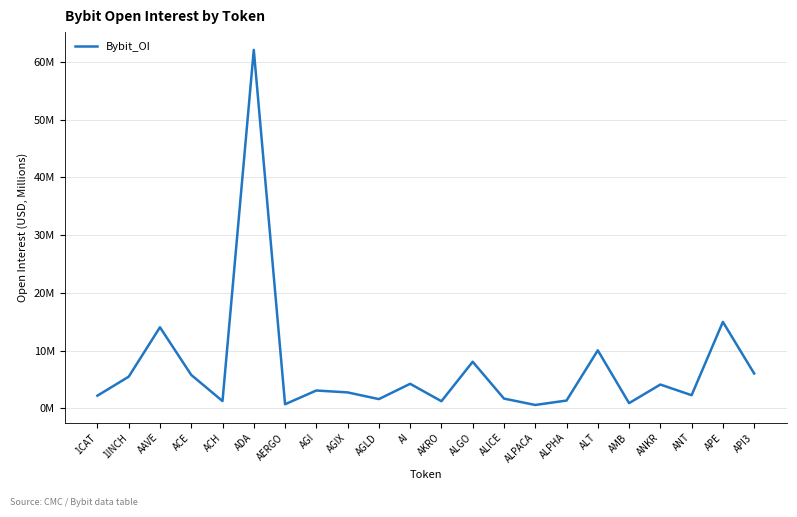

The value at AKRO is 2.1. True or false?

False